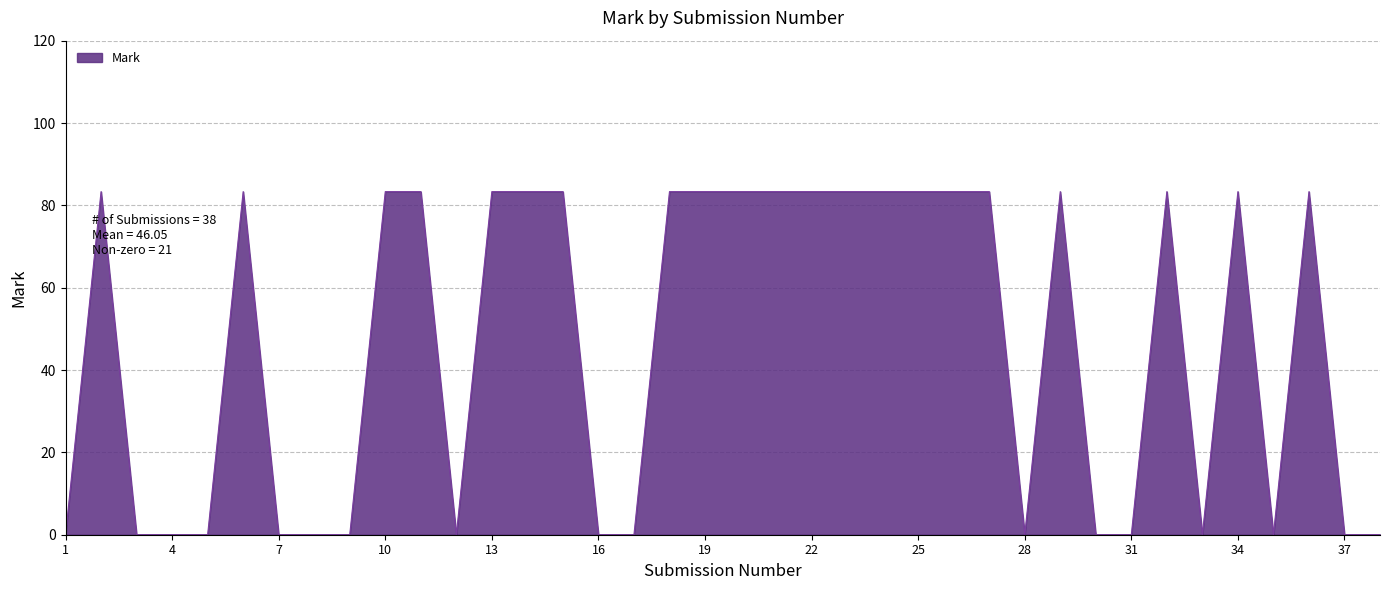

What is the maximum value shown in the chart?

83.3